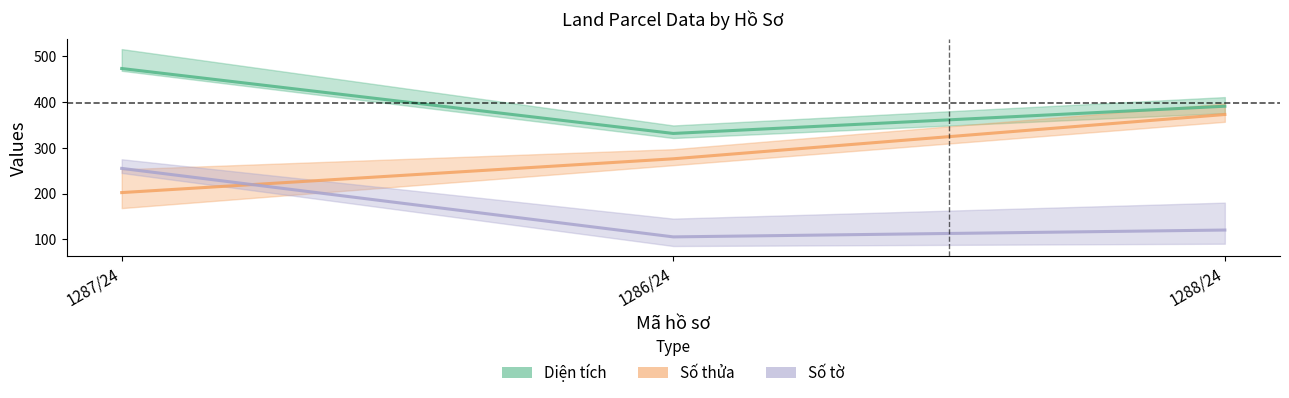

Reading right to left, transcribe all the data shown in this chart.

Diện tích: 391.1	331.5	473.7
Số thửa: 373.0	276.0	202.0
Số tờ: 120.0	105.0	255.0